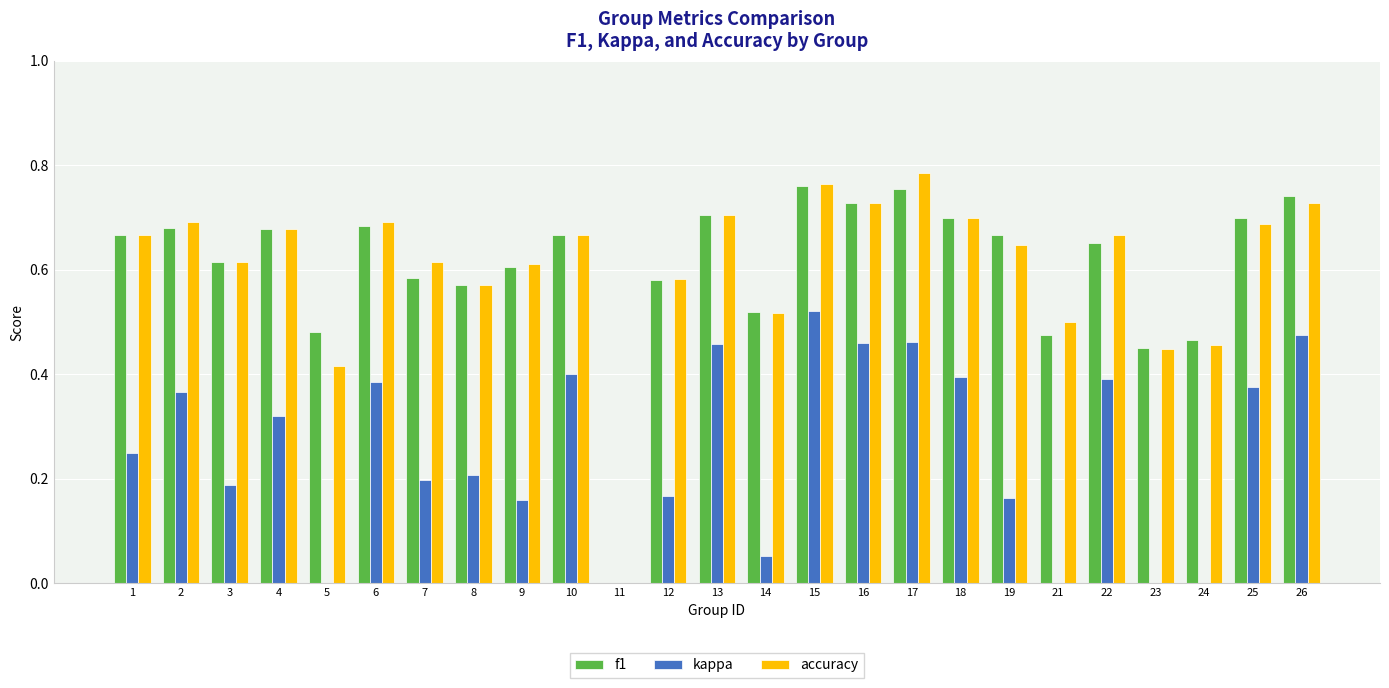

Which label corresponds to the smallest value in the chart?

23